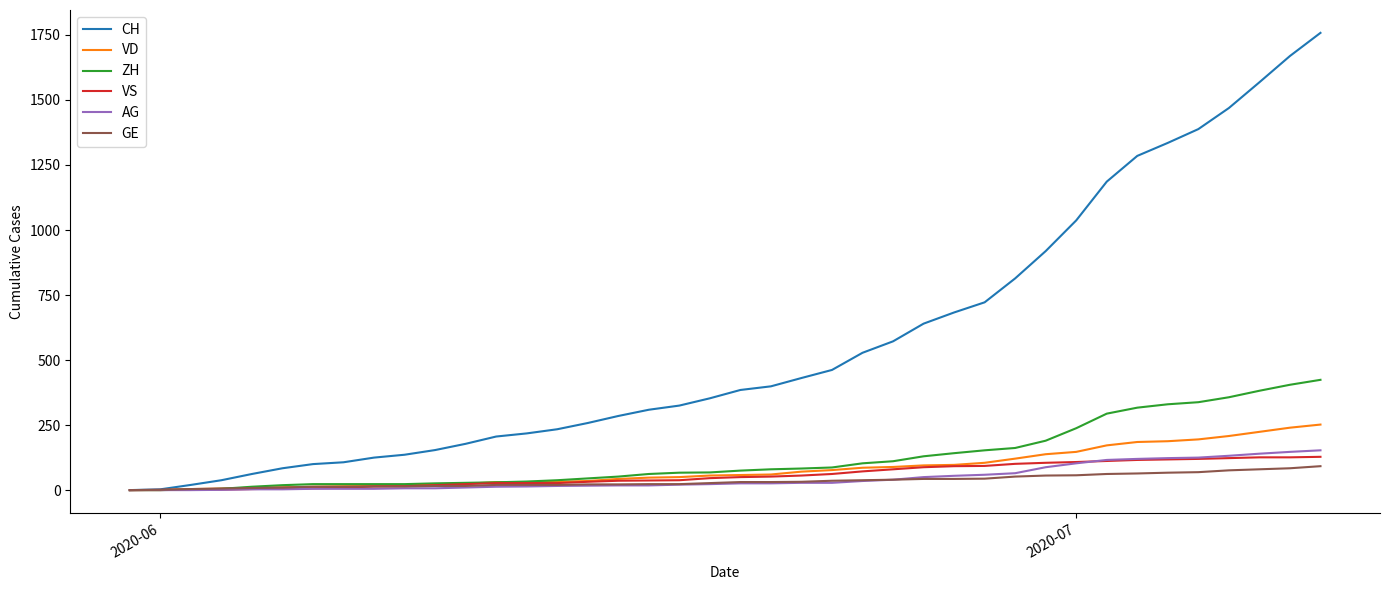

What is the maximum value for GE?

92